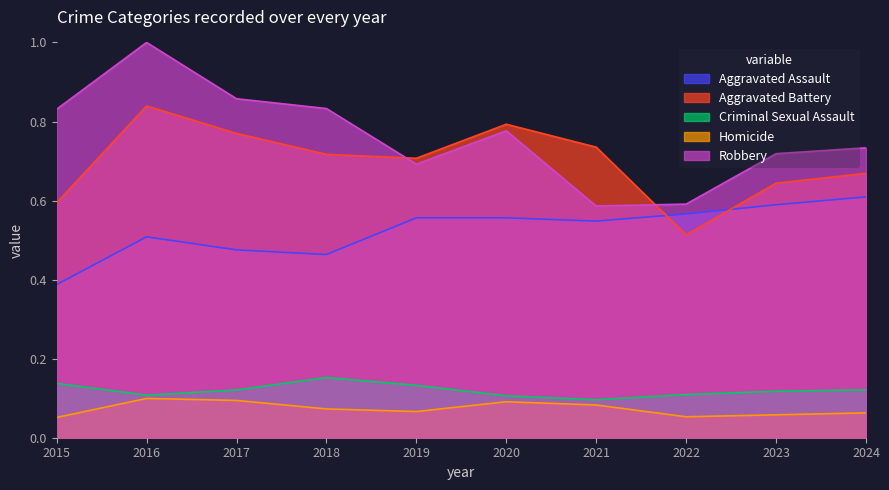

What is the value of the Aggravated Battery point at the 8th from the left?

0.5